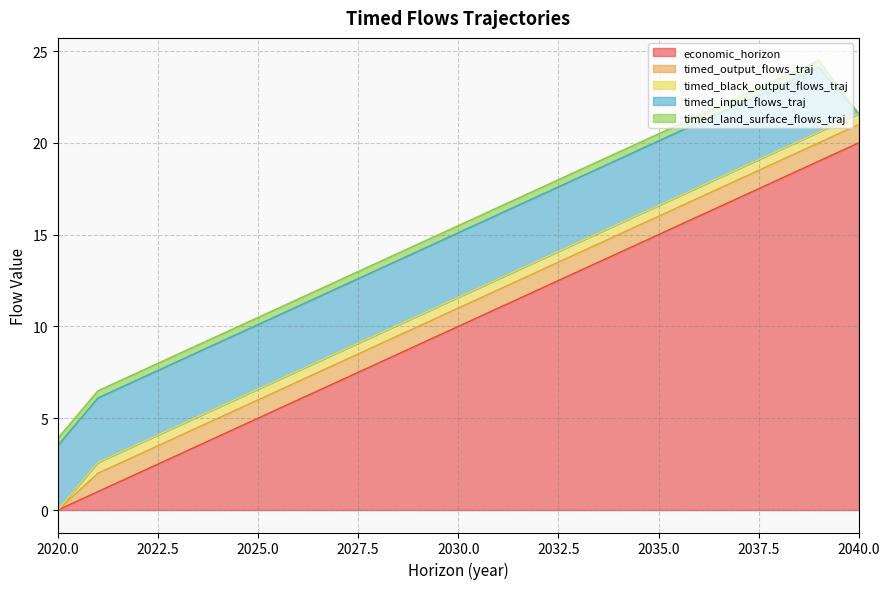

How many lines are shown in the chart?

5